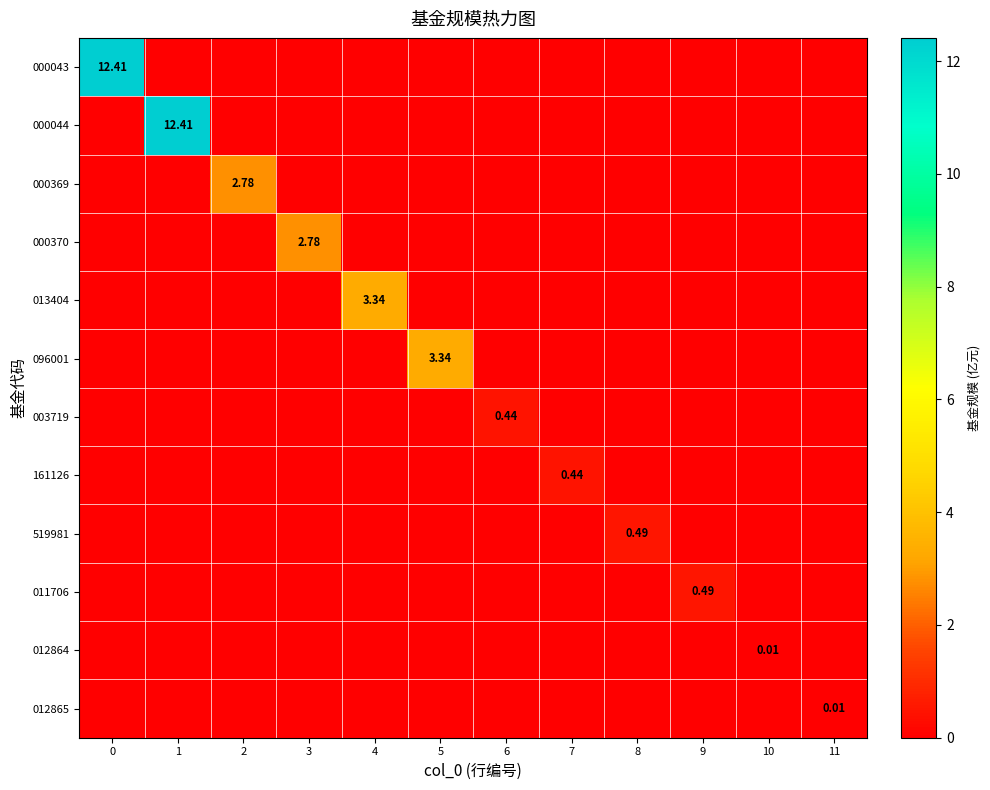

Rank the series by their maximum value, from highest to lowest.

000043, 000044, 013404, 096001, 000369, 000370, 519981, 011706, 003719, 161126, 012864, 012865